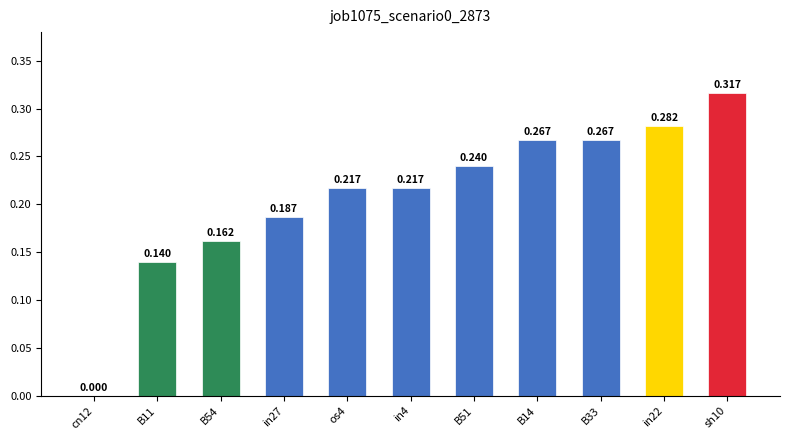

What position from the left is B14?

8